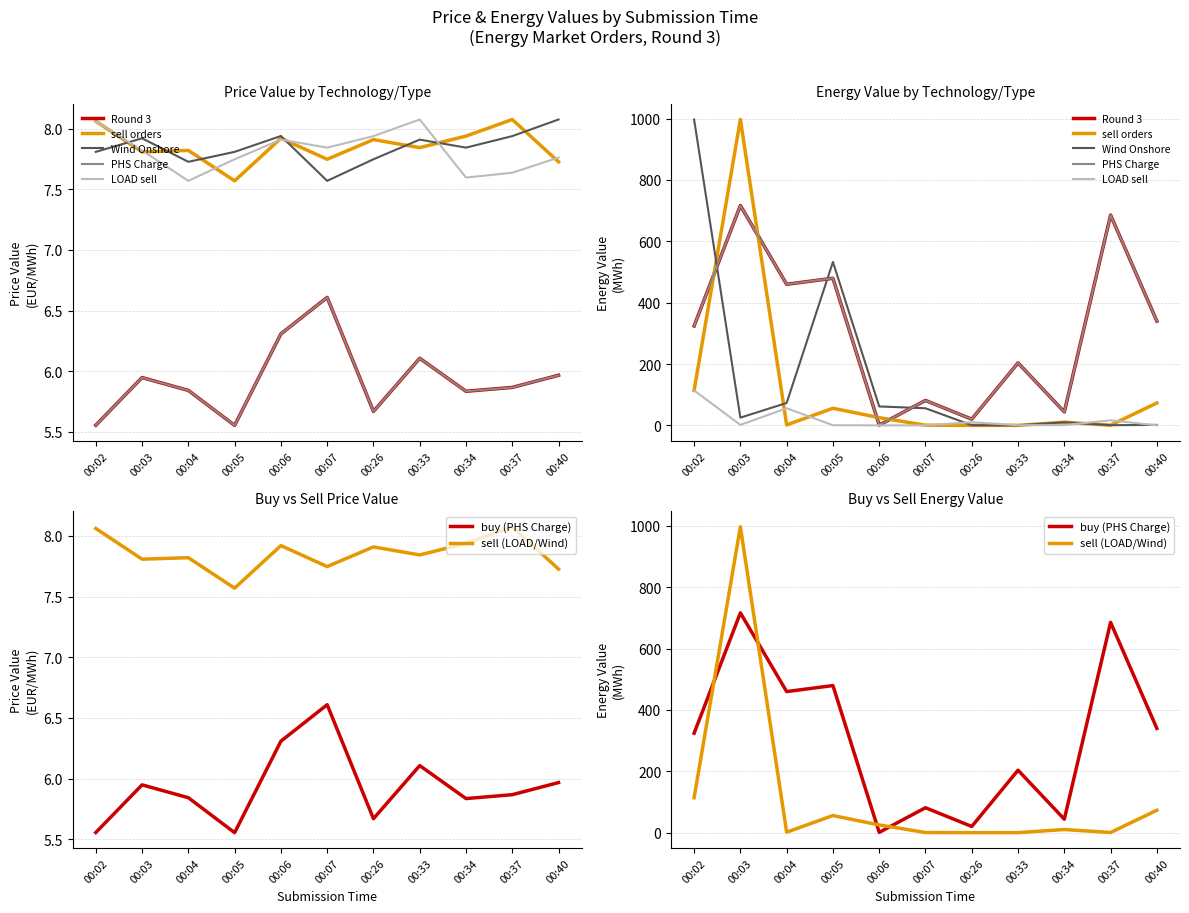

What is the difference between the Wind Onshore values at 00:40 and 00:33?

0.2